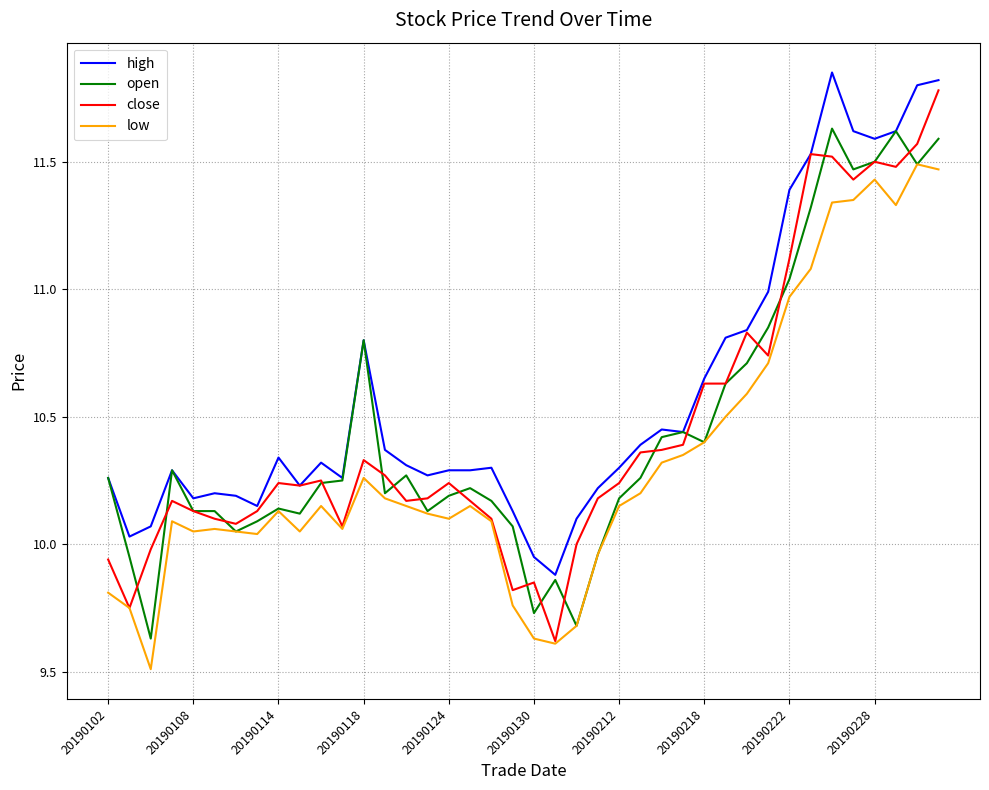

What is the smallest value displayed?

9.5